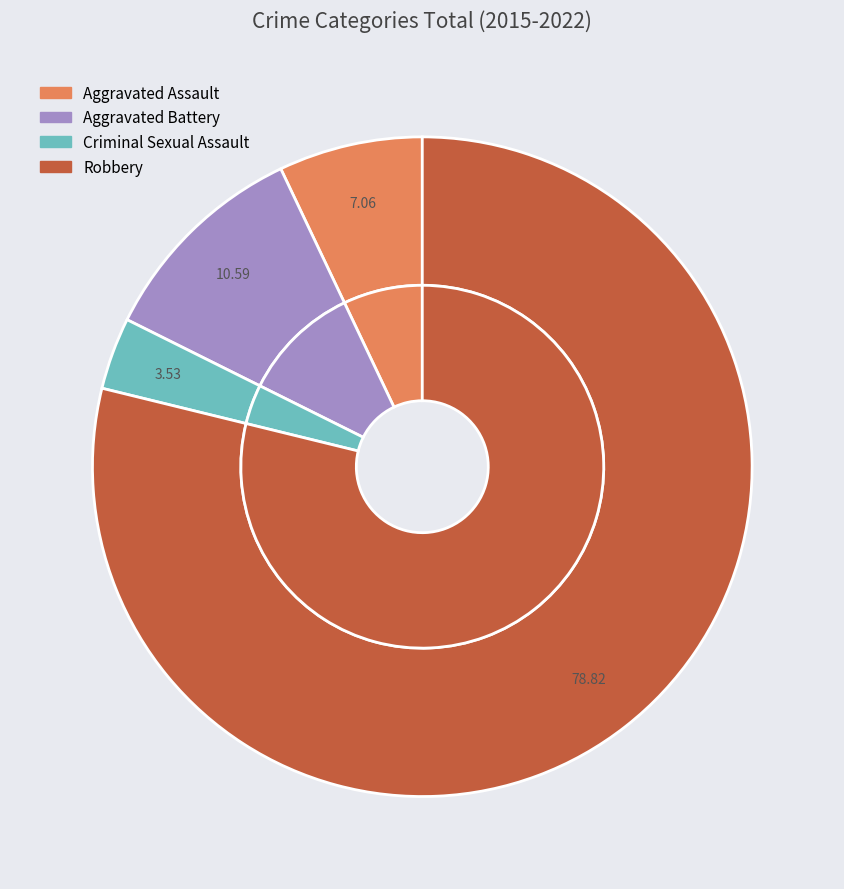

How many segments does this pie chart have?

4